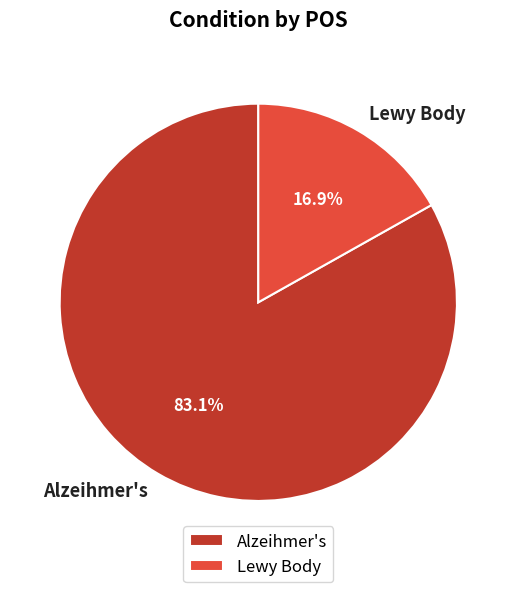

To the nearest percent, what percentage of the pie is Alzeihmer's?

83%